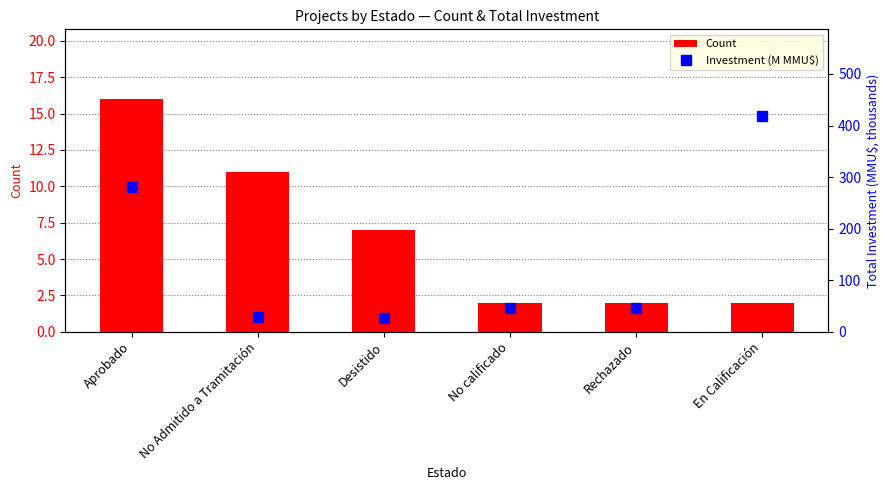

Is it true that Investment (M MMU$) equals 46.5 at Rechazado?

True